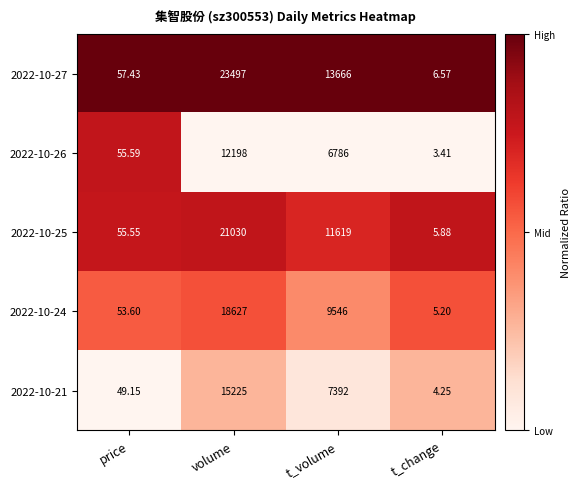

Which label corresponds to the smallest value in the chart?

t_change